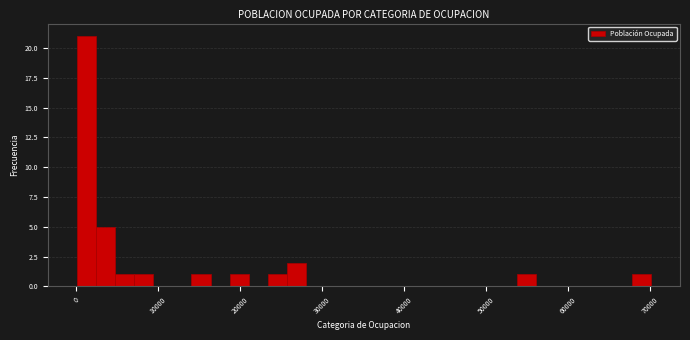

Read against the x-axis, roughly where is the centre of the tallest bar?

1000